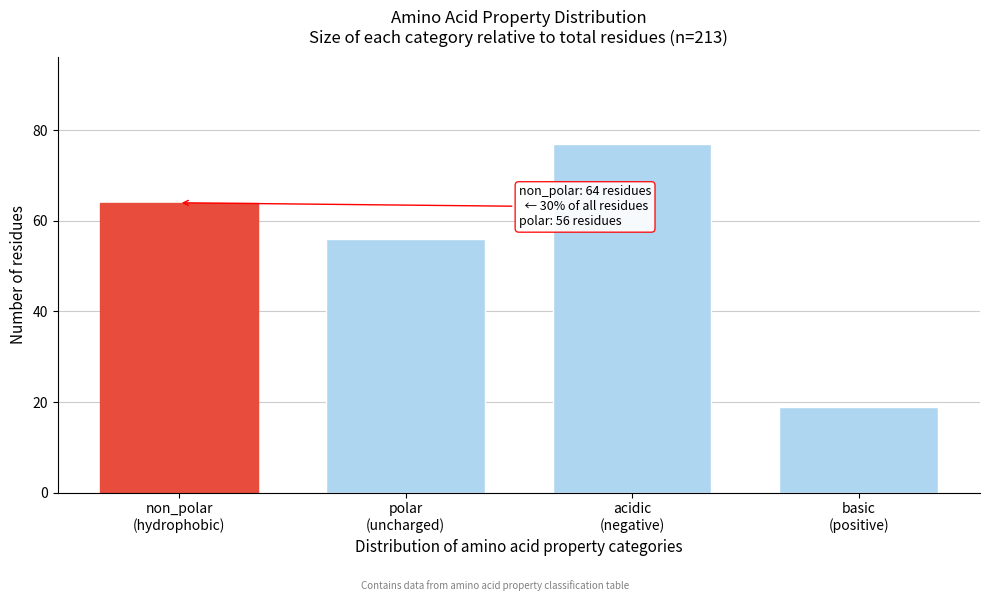

Reading left to right, list all the values displayed in this chart.

64	56	77	19